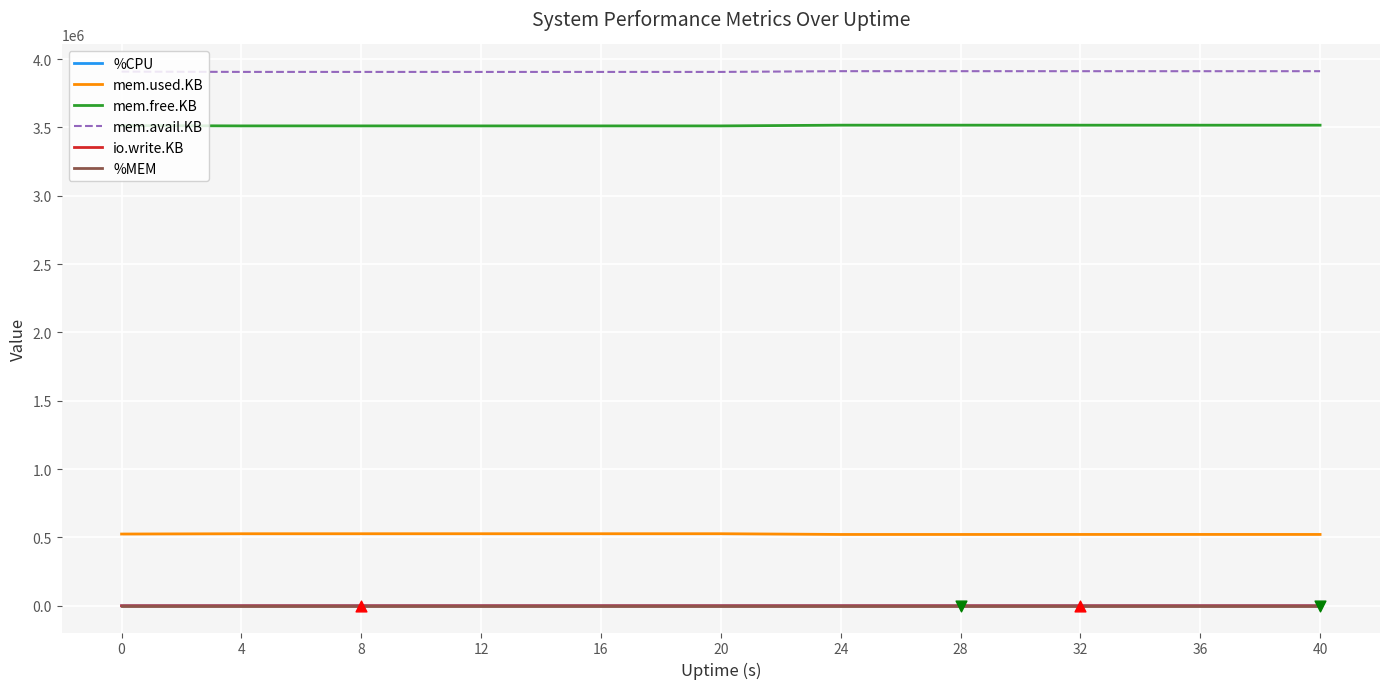

What is the total value across all series at 24?

7950315.9